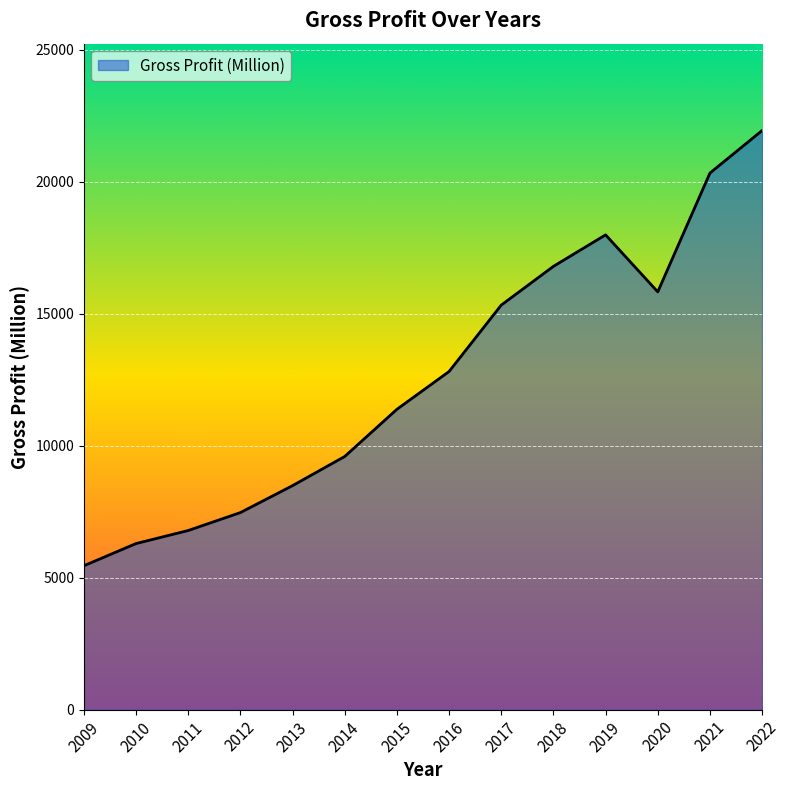

Reading left to right, list all the values displayed in this chart.

2009=5449.7	2010=6290.9	2011=6784.9	2012=7463.5	2013=8484.5	2014=9589.0	2015=11375.2	2016=12806.9	2017=15321.0	2018=16788.8	2019=17981.7	2020=15823.1	2021=20321.9	2022=21932.9